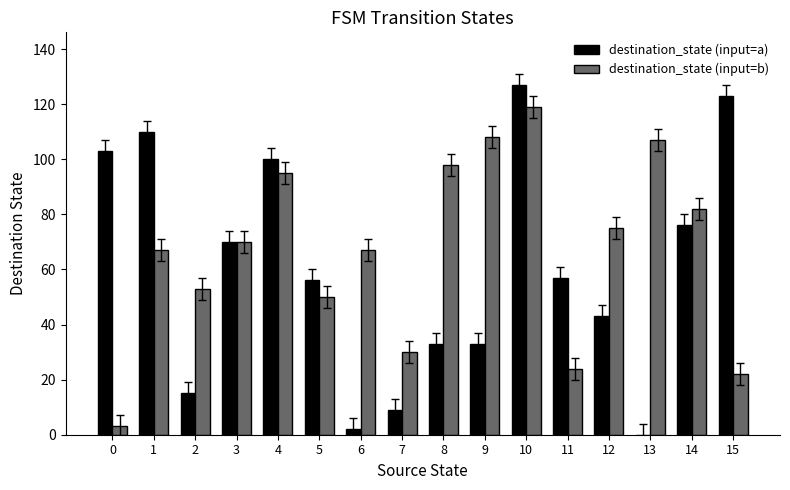

At which label does destination_state (input=a) reach its peak?

10